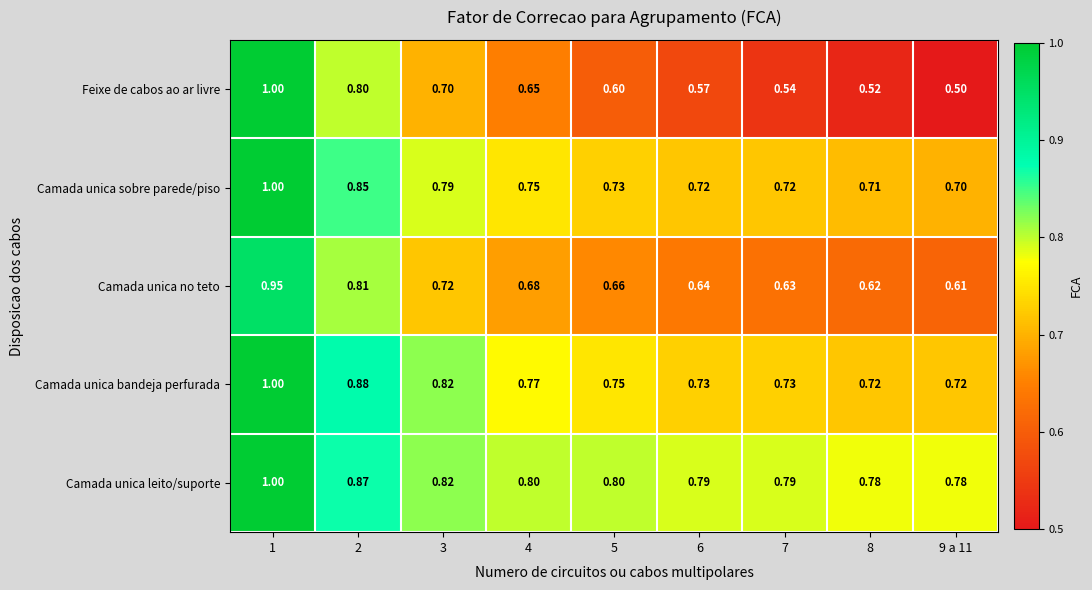

Rank the series at 7 from highest to lowest value.

Camada unica leito/suporte, Camada unica bandeja perfurada, Camada unica sobre parede/piso, Camada unica no teto, Feixe de cabos ao ar livre